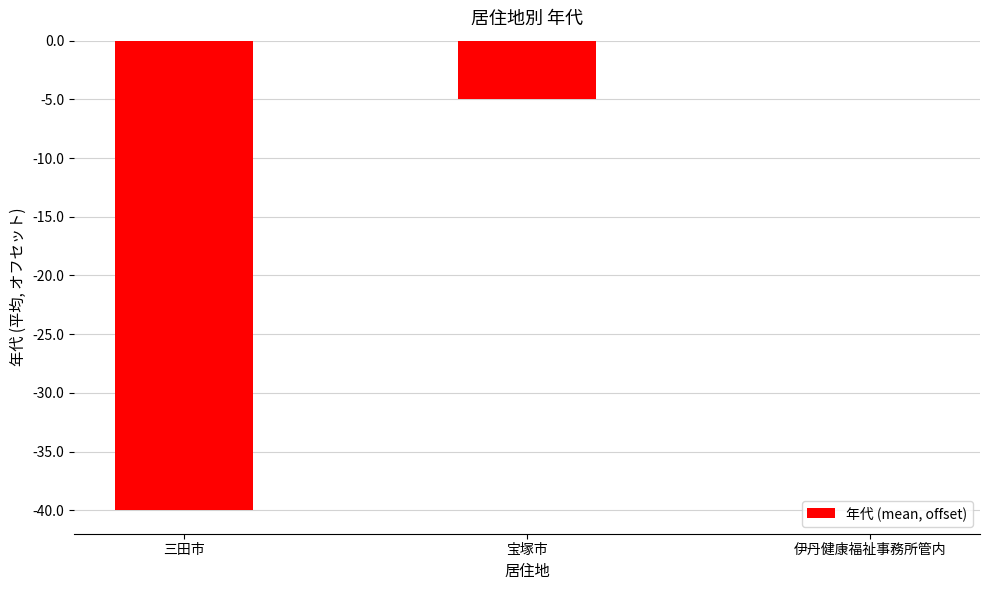

What is the sum of the values at 伊丹健康福祉事務所管内 and 宝塚市?

-5